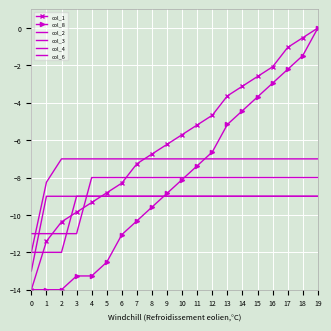

What is the difference between the maximum and minimum values in the col_4 series?

3.0